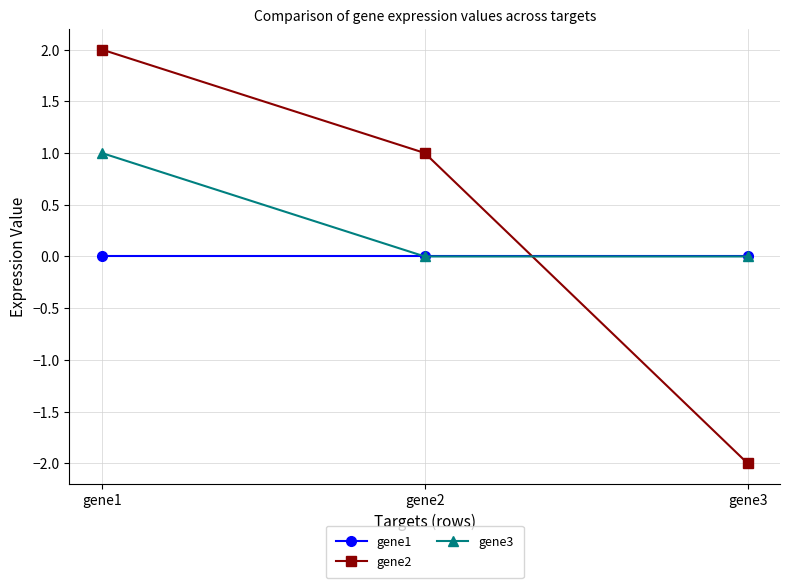

What are all the series names shown in the legend?

gene1, gene2, gene3